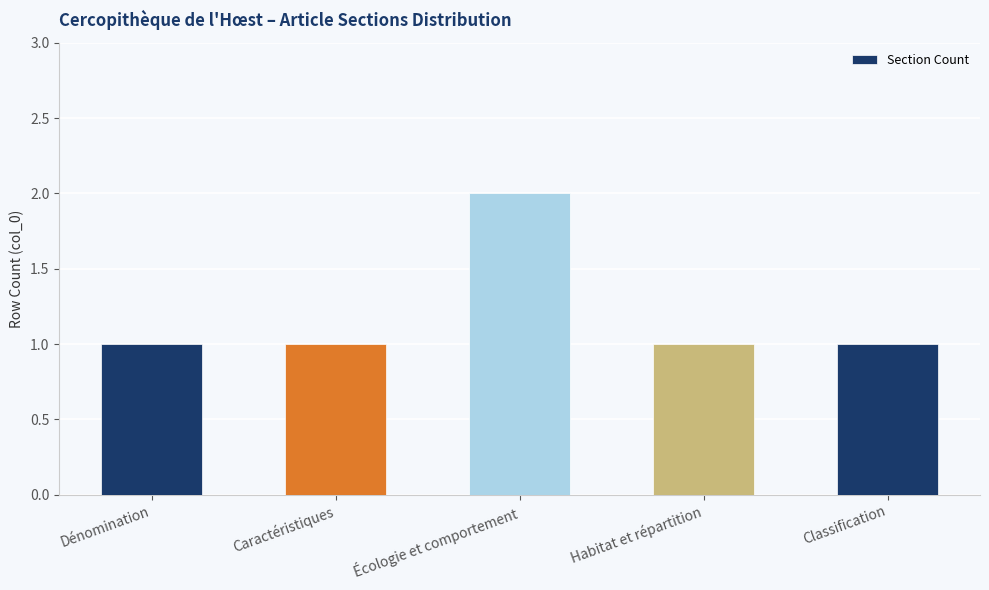

How many bars are there in total?

5